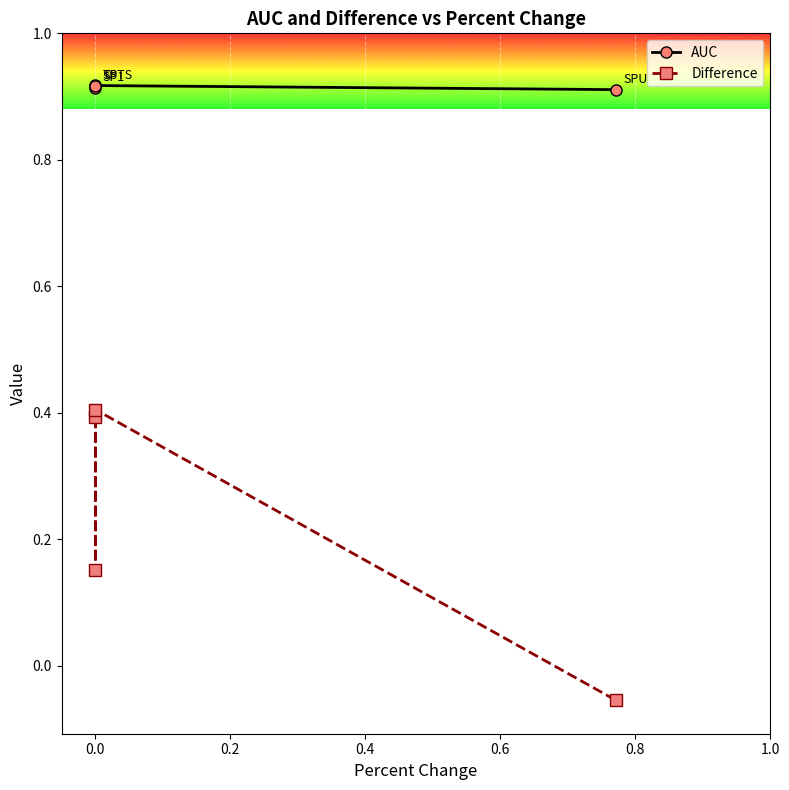

In Difference, how many points are lower than both neighbors (excluding endpoints)?

1